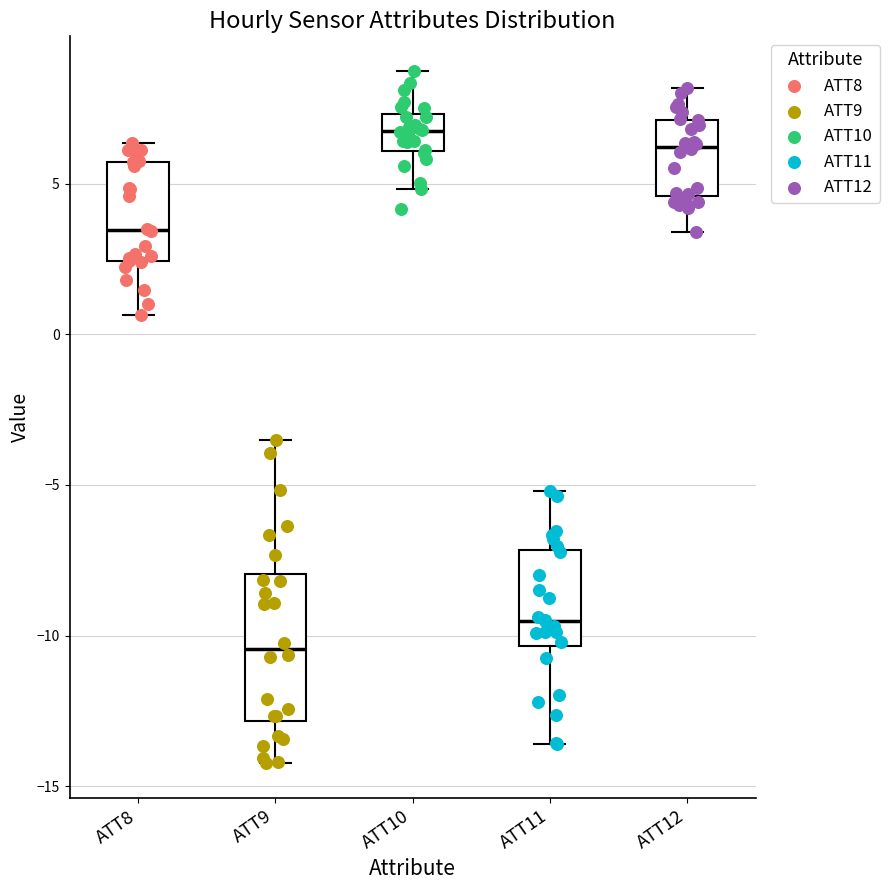

Reading left to right, transcribe this box plot: for each box, give where its median line is, the range the box spans, and where its two whiskers end, as read against the y-axis. The values are not printed on the chart, so give them approximately, as read against the axis.

ATT8: median 3.5, box 2.5 to 5.5, whiskers 0.5 to 6.5
ATT9: median -10.5, box -13.0 to -8.0, whiskers -14.0 to -3.5
ATT10: median 6.5, box 6.0 to 7.5, whiskers 5.0 to 8.5
ATT11: median -9.5, box -10.5 to -7.0, whiskers -13.5 to -5.0
ATT12: median 6.0, box 4.5 to 7.0, whiskers 3.5 to 8.0